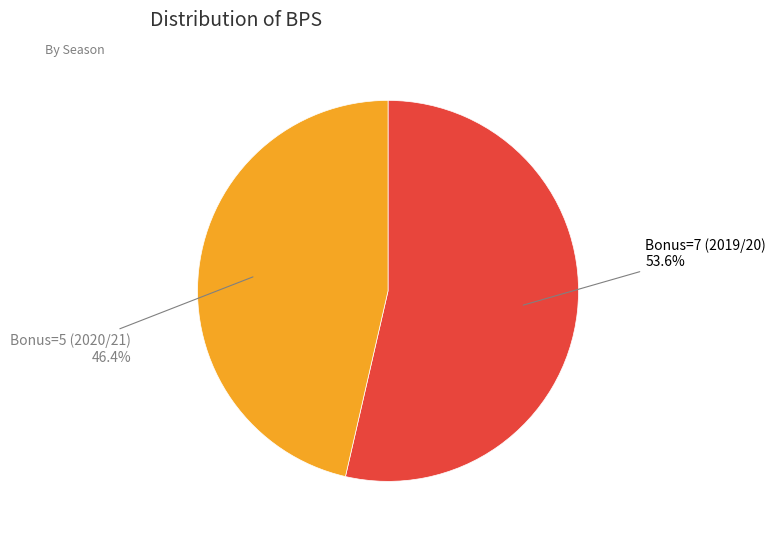

Does any single category account for the majority?

Yes